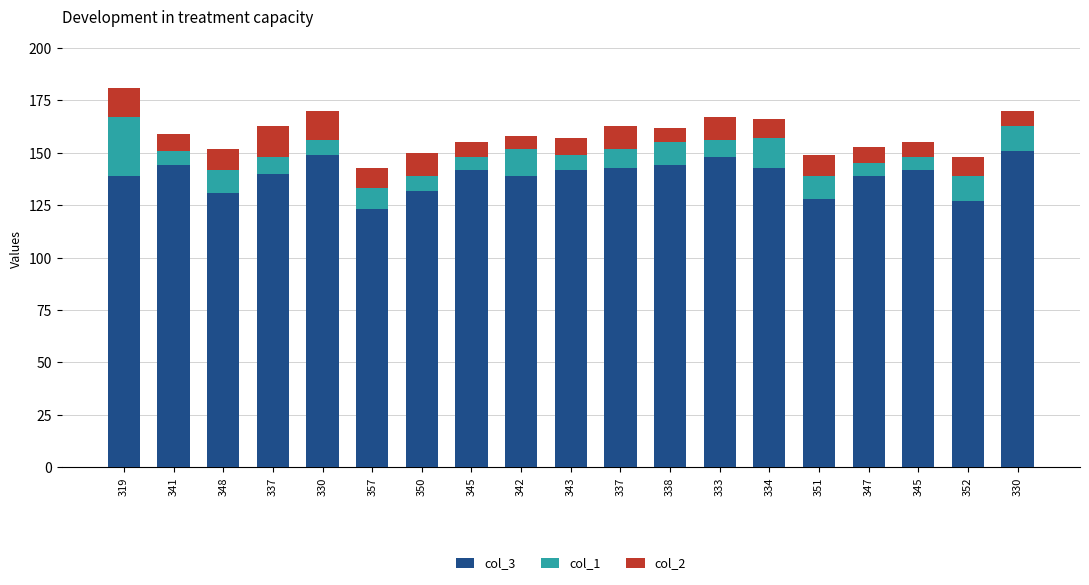

How many data points does each series have?

19